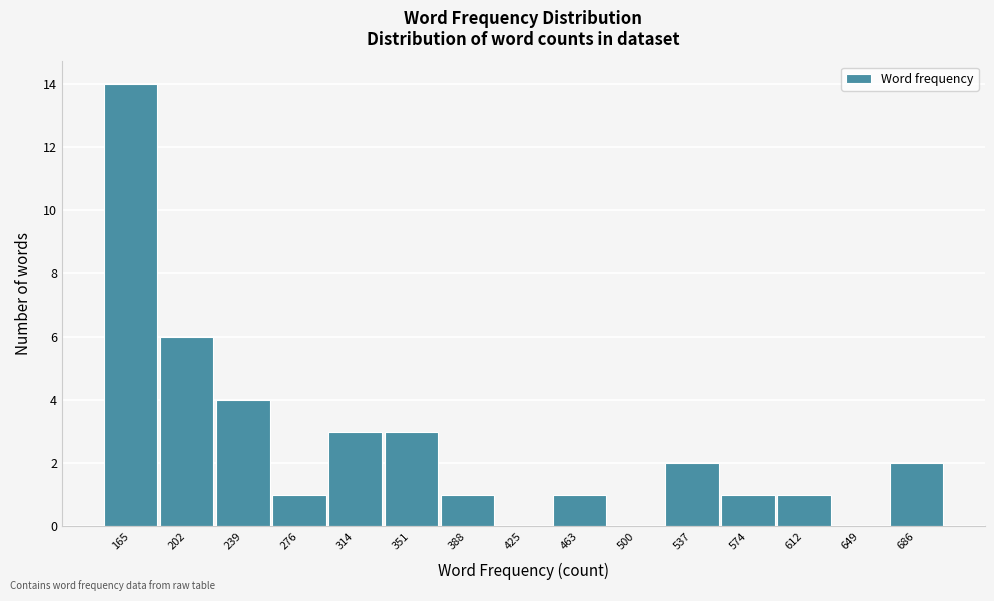

Reading left to right, extract all data points from this chart.

165=14	202=6	239=4	276=1	314=3	351=3	388=1	425=0	463=1	500=0	537=2	574=1	612=1	649=0	686=2